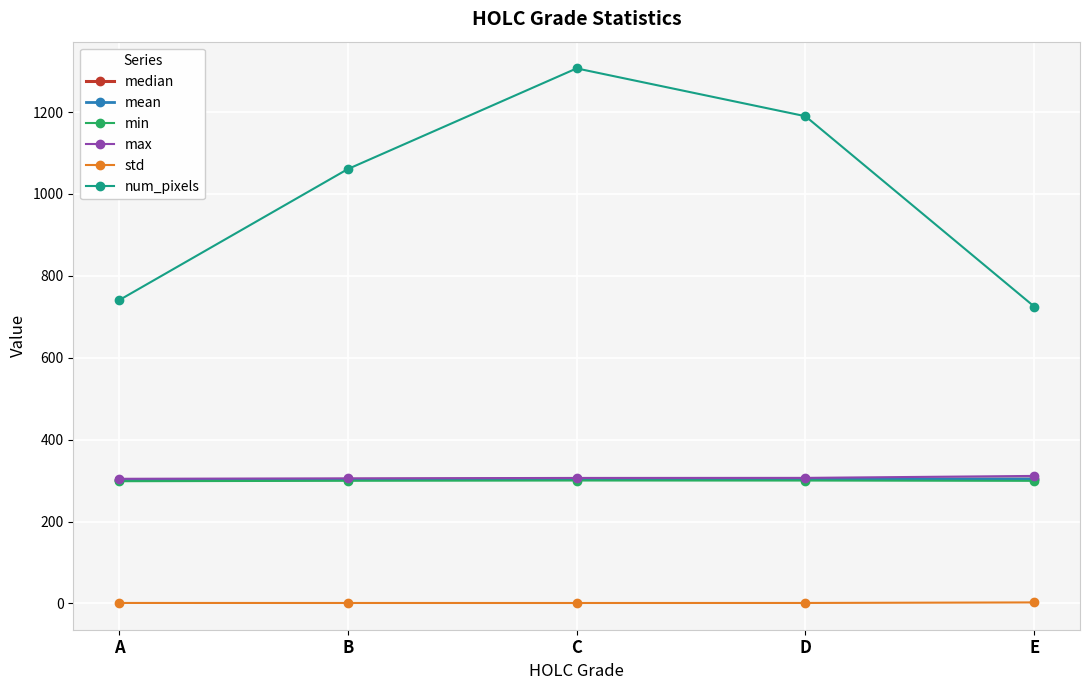

The median series shows 177.3 at E. True or false?

False